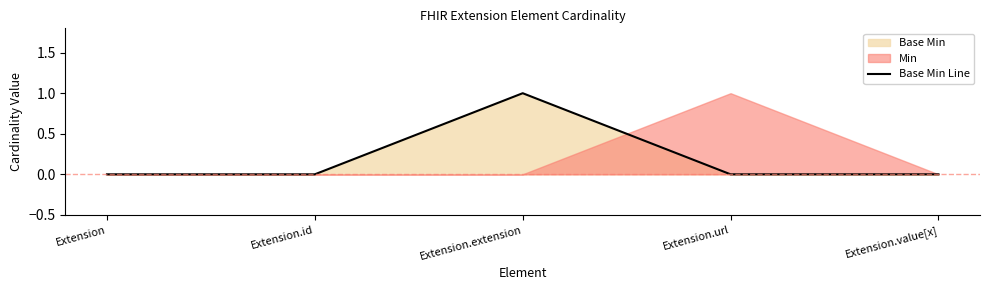

What is the maximum value shown in the chart?

1